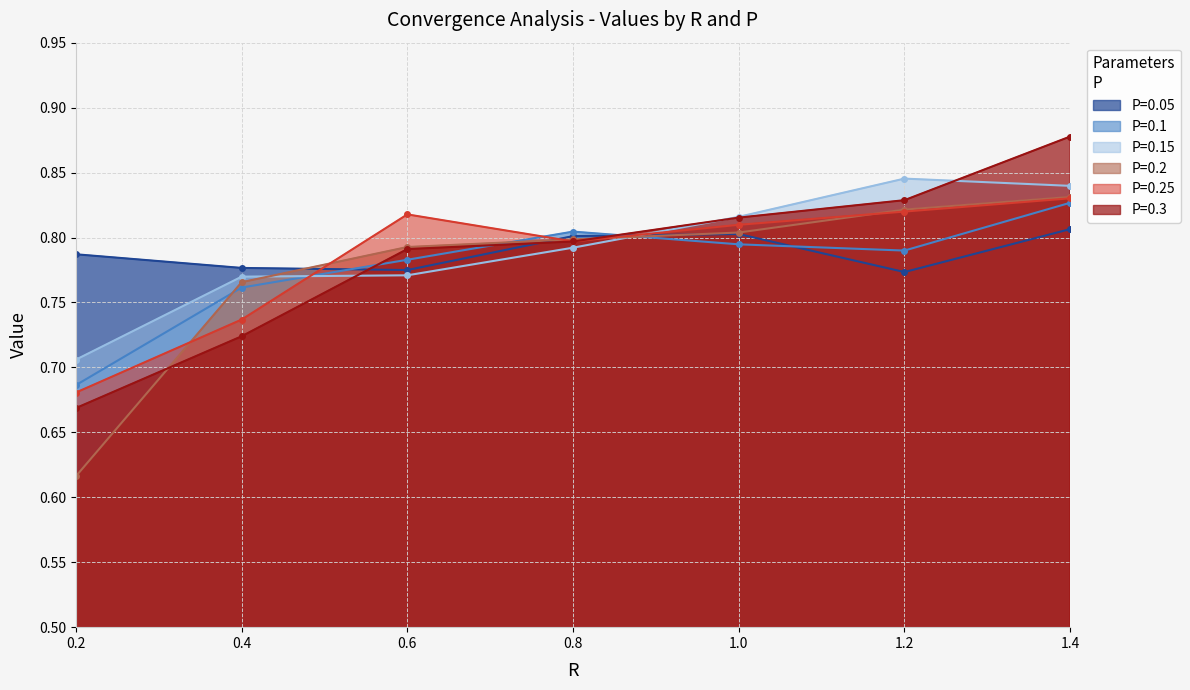

What are all the series names shown in the legend?

P=0.05, P=0.1, P=0.15, P=0.2, P=0.25, P=0.3